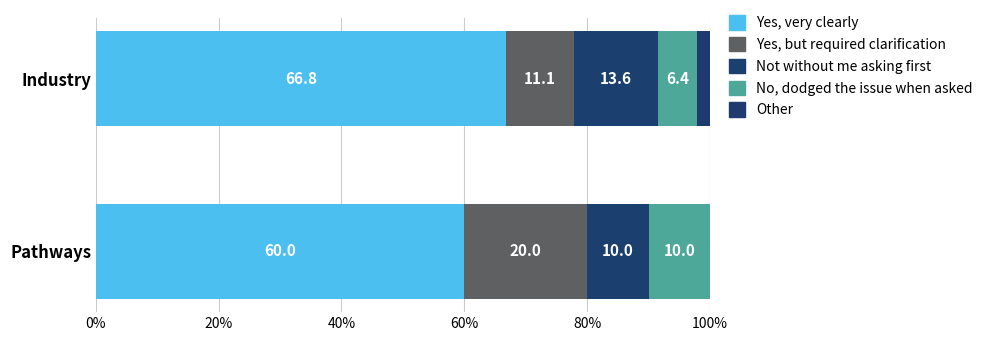

How many series are shown in this chart?

5